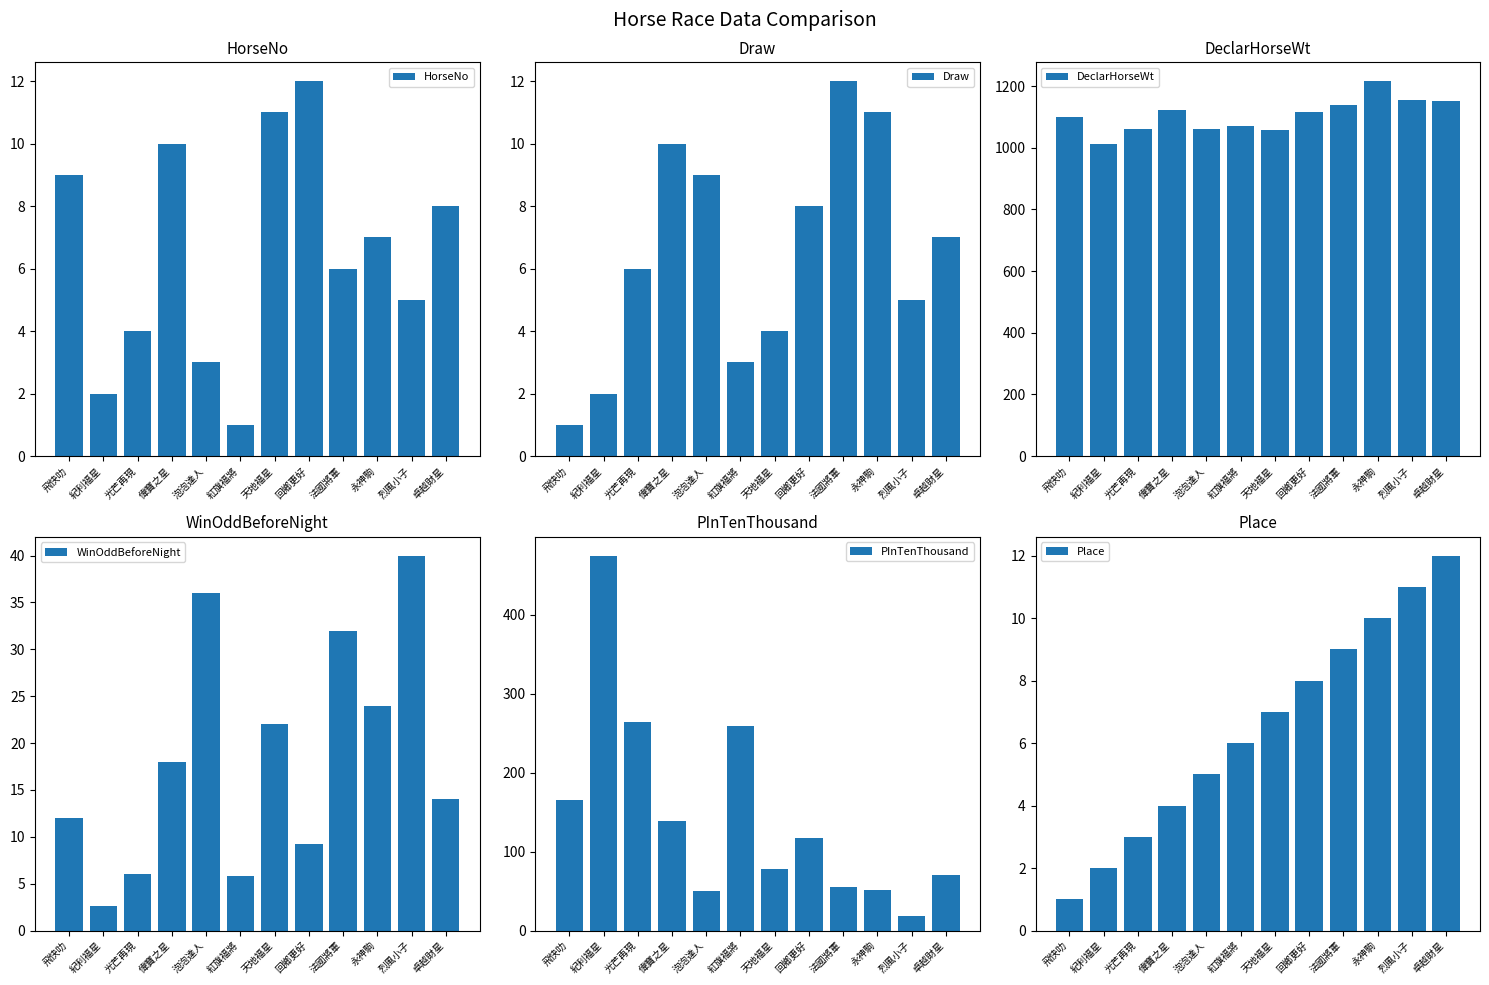

What is the difference between the maximum and minimum values in the WinOddBeforeNight series?

37.4